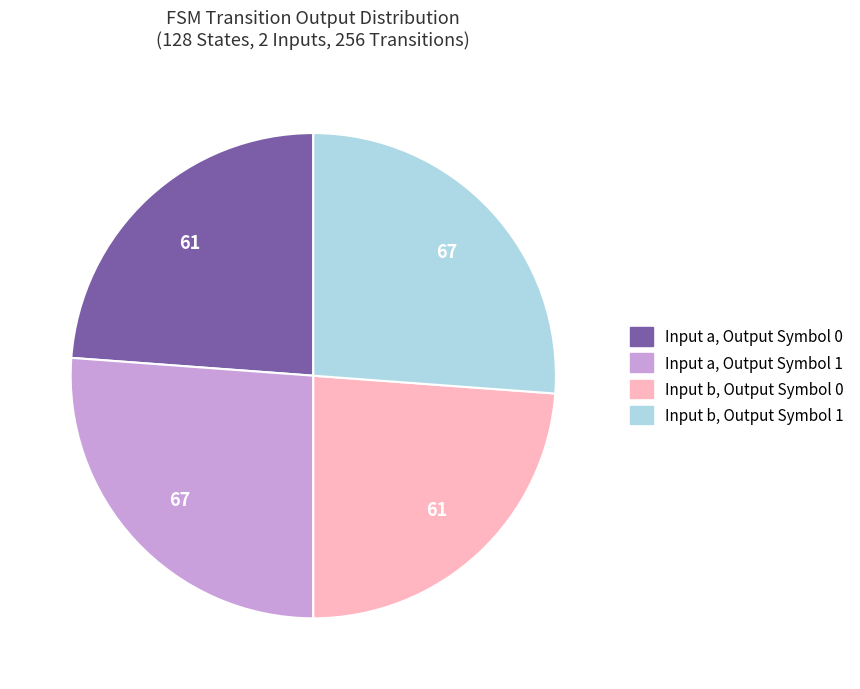

What is the ratio of the value at Input b, Output Symbol 1 to the value at Input b, Output Symbol 0?

1.1